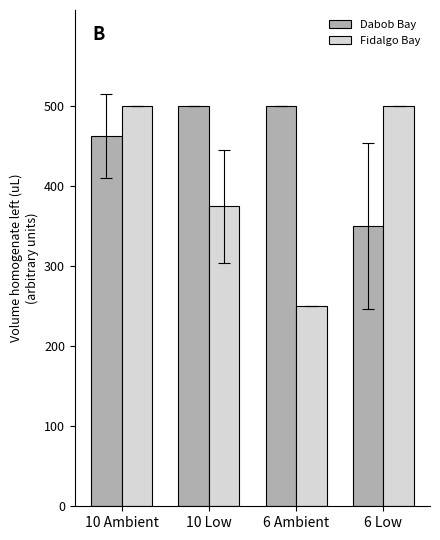

What is the difference between the highest and lowest values at 10 Ambient?

37.5